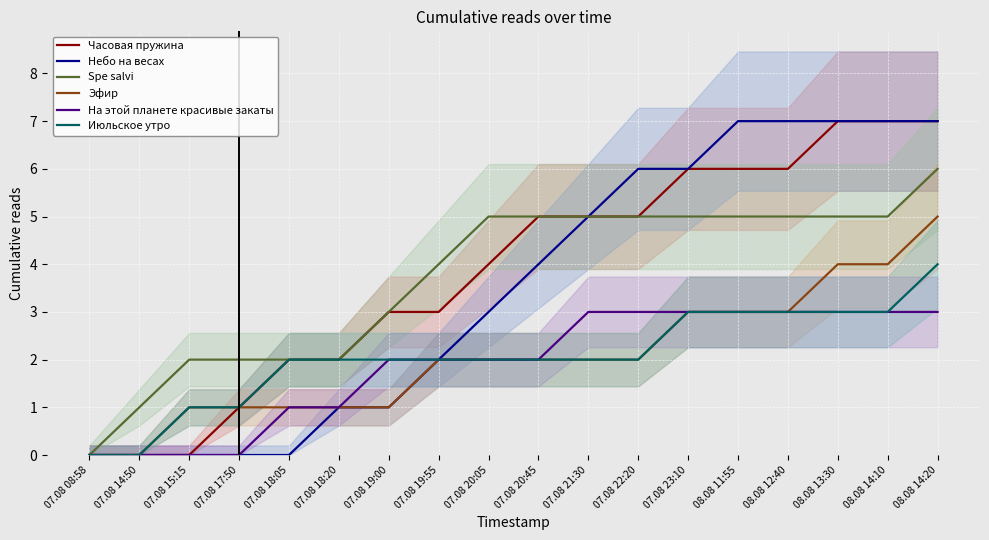

True or false: Часовая пружина and На этой планете красивые закаты intersect in this chart.

False